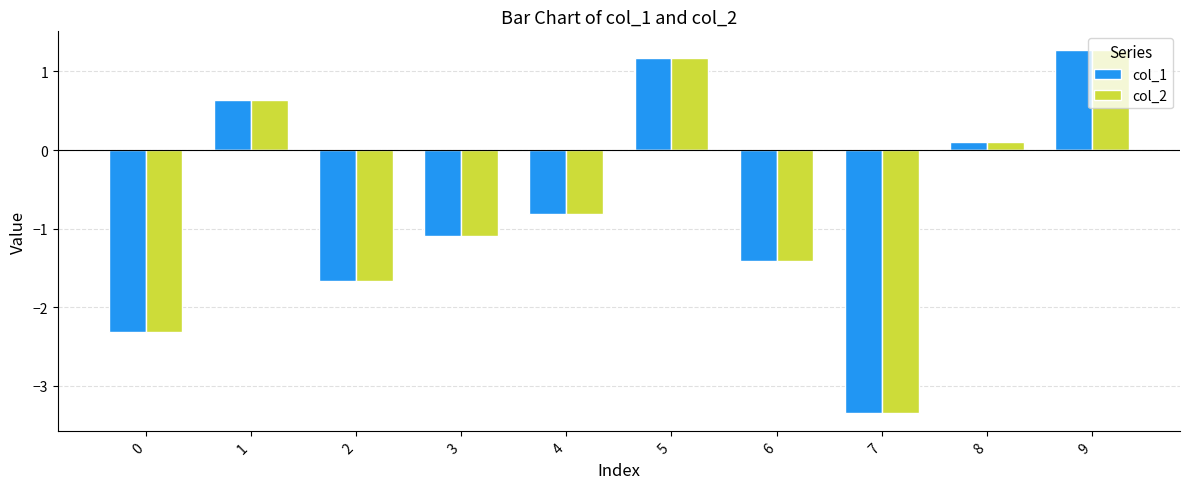

Rank the series by their maximum value, from highest to lowest.

col_1, col_2